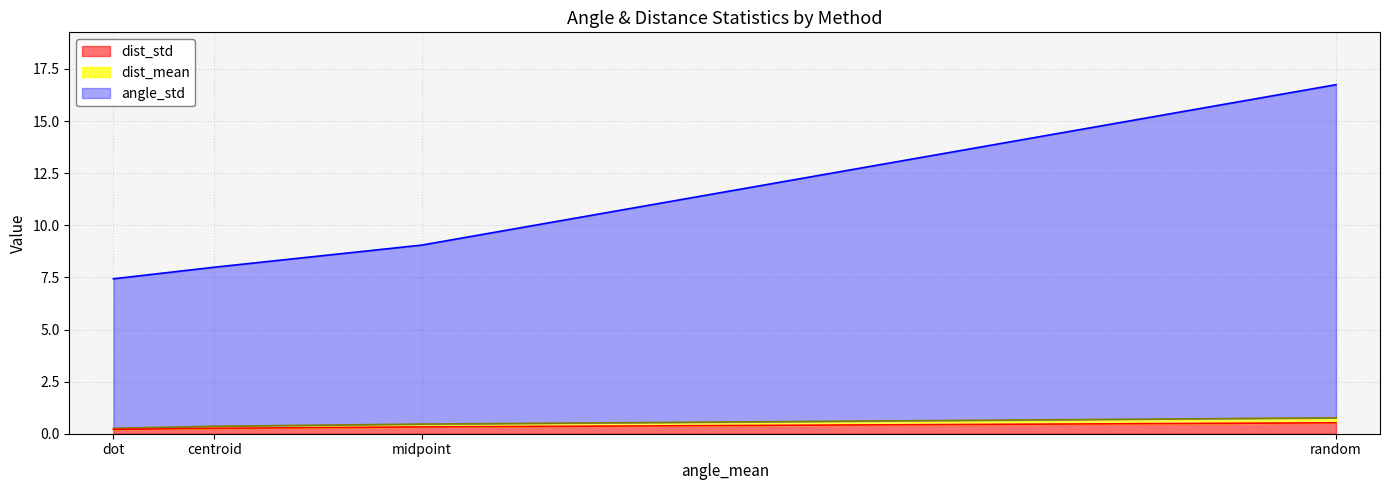

Rank the series at dot from highest to lowest value.

angle_std, dist_mean, dist_std